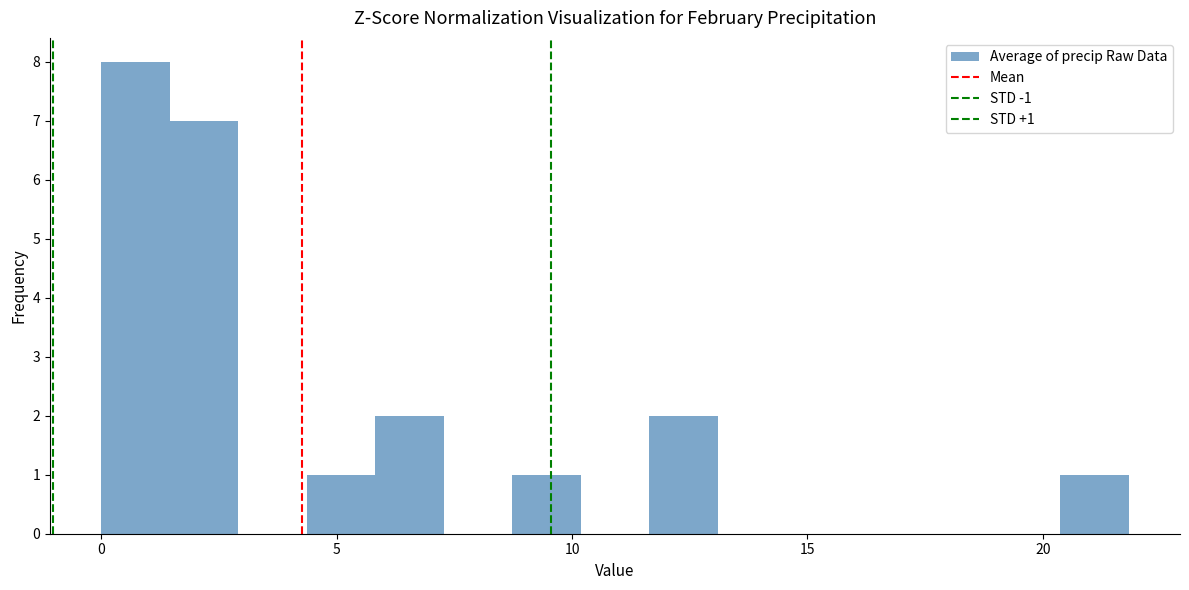

Around what value on the x-axis is the tallest bar? Give the approximate position of its centre, as read against the axis.

0.5